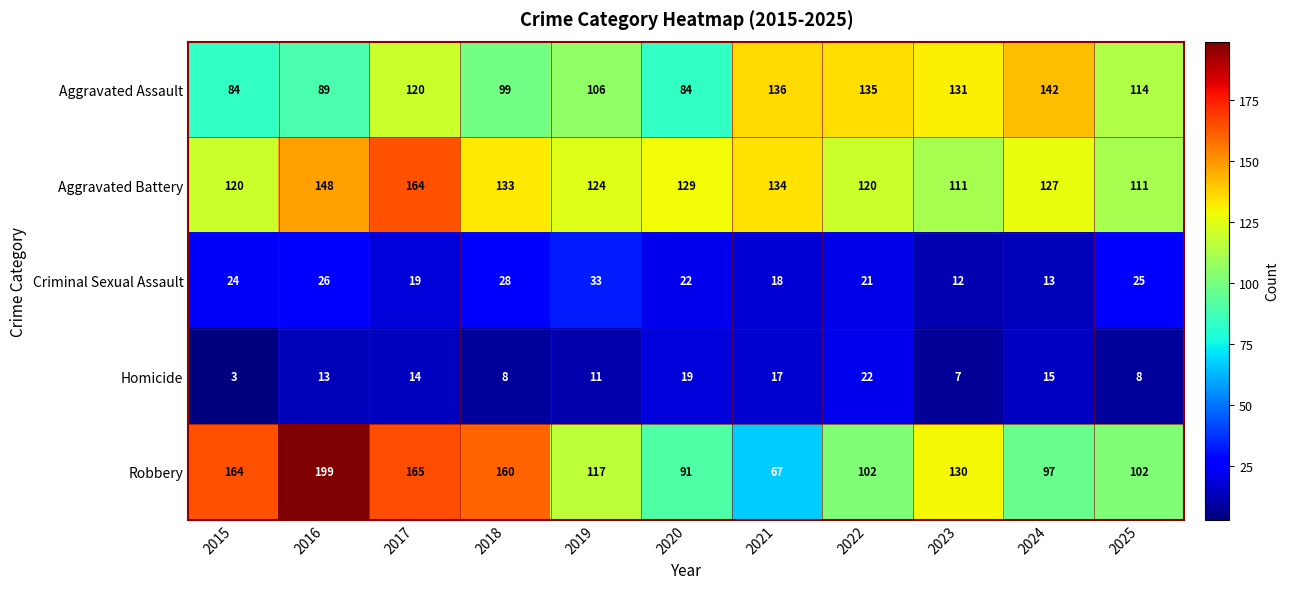

Rank the series at 2018 from lowest to highest value.

Homicide, Criminal Sexual Assault, Aggravated Assault, Aggravated Battery, Robbery